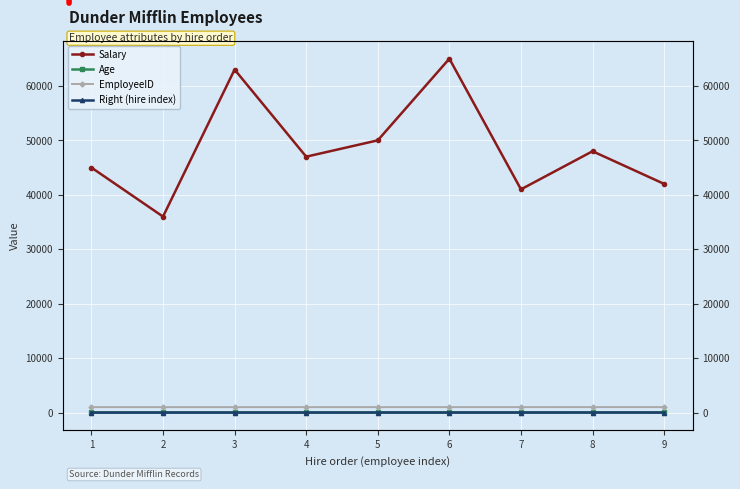

What is the greatest value displayed?

65000